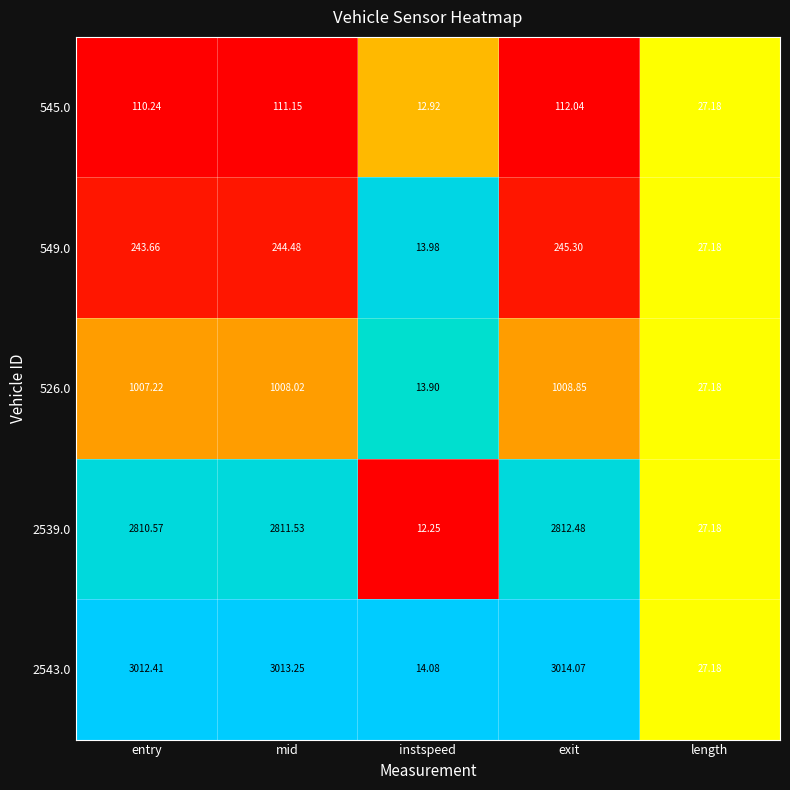

At which category is the sum across all series the highest?

exit